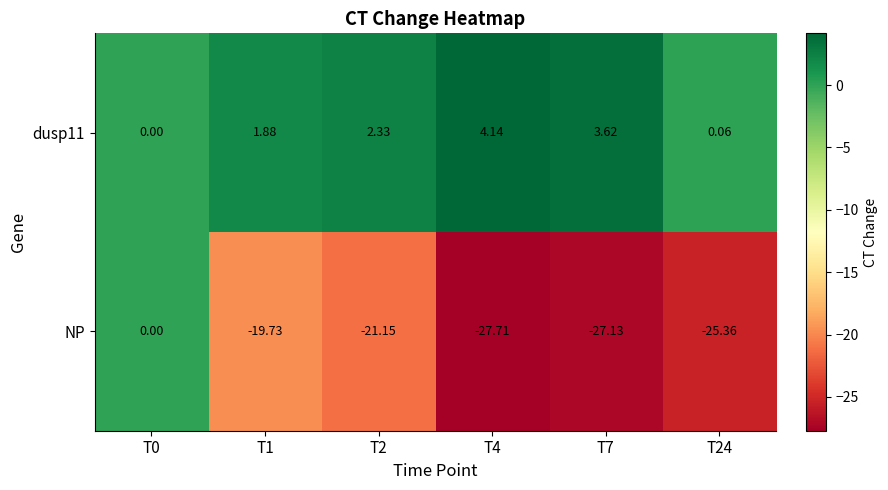

Is the value of NP at T24 greater than the value of dusp11 at T2?

No